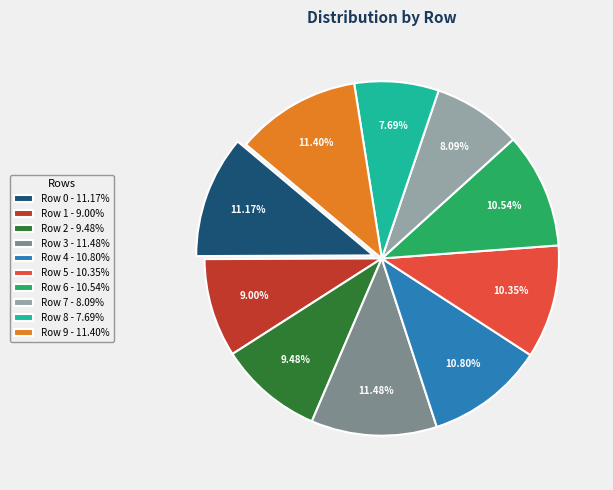

Is Row 5 - 10.35% the majority of the pie?

No